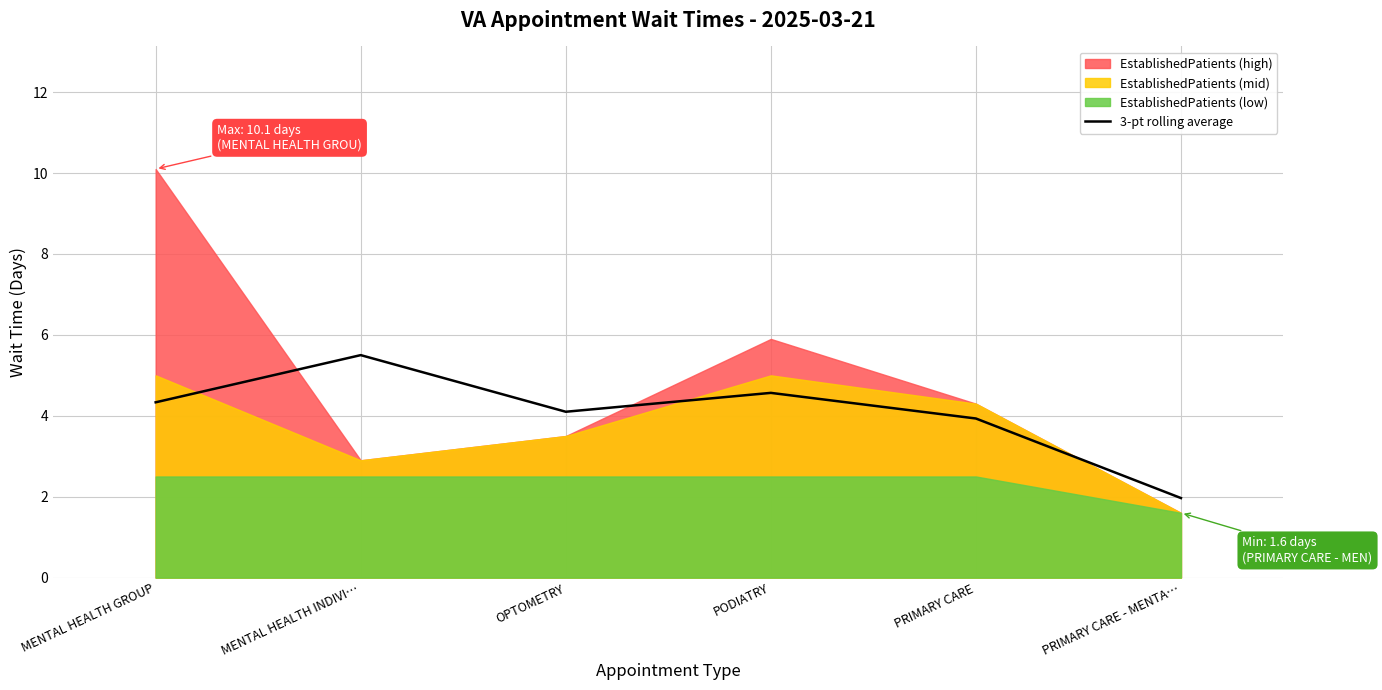

What is the minimum value for 3-pt rolling average?

2.0